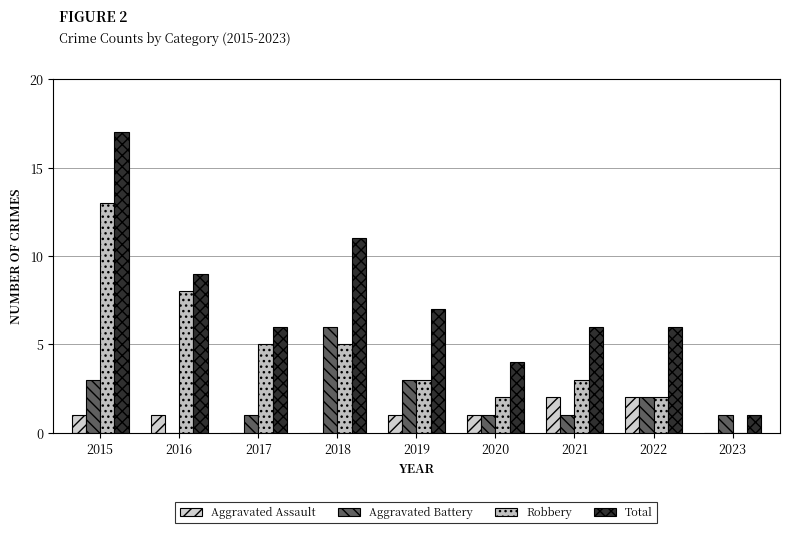

Reading left to right, list all the values displayed in this chart.

Aggravated Assault: 2015=1	2016=1	2017=0	2018=0	2019=1	2020=1	2021=2	2022=2	2023=0
Aggravated Battery: 2015=3	2016=0	2017=1	2018=6	2019=3	2020=1	2021=1	2022=2	2023=1
Robbery: 2015=13	2016=8	2017=5	2018=5	2019=3	2020=2	2021=3	2022=2	2023=0
Total: 2015=17	2016=9	2017=6	2018=11	2019=7	2020=4	2021=6	2022=6	2023=1